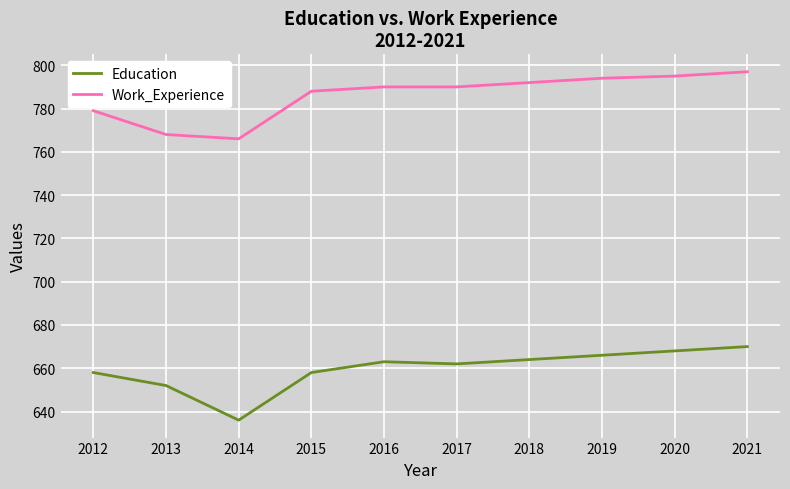

Reading right to left, extract all data points from this chart.

Education: 2021=670	2020=668	2019=666	2018=664	2017=662	2016=663	2015=658	2014=636	2013=652	2012=658
Work_Experience: 2021=797	2020=795	2019=794	2018=792	2017=790	2016=790	2015=788	2014=766	2013=768	2012=779